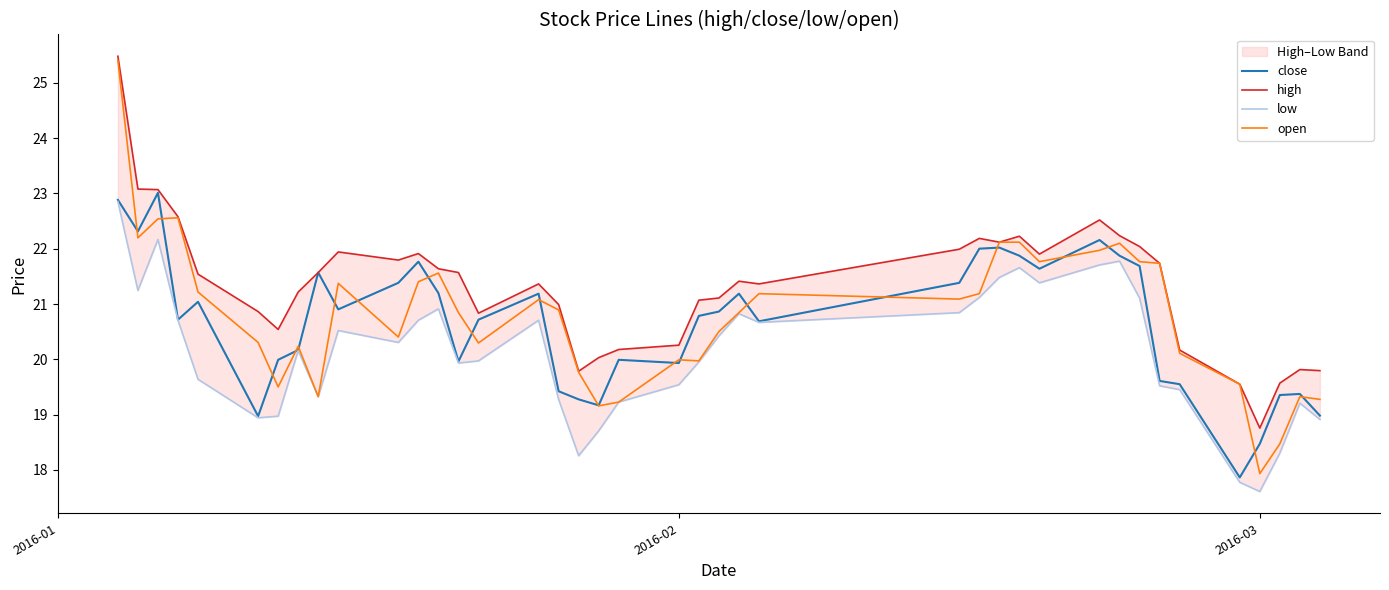

How many data points in close are less than 20?

15